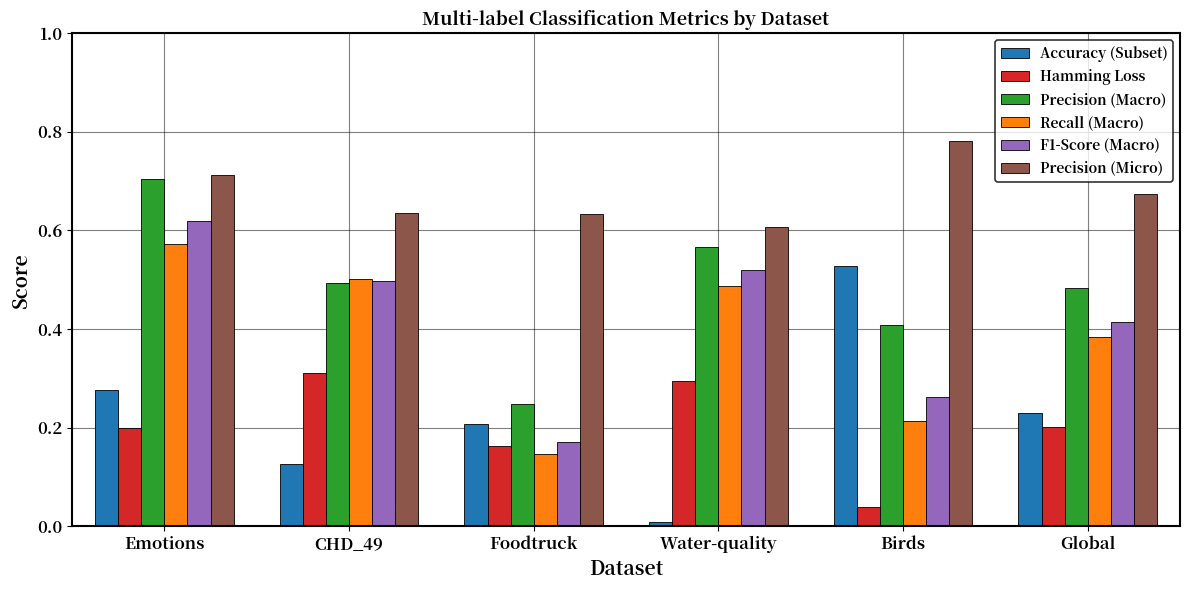

List the series in order of their peak value, highest first.

Precision (Micro), Precision (Macro), F1-Score (Macro), Recall (Macro), Accuracy (Subset), Hamming Loss